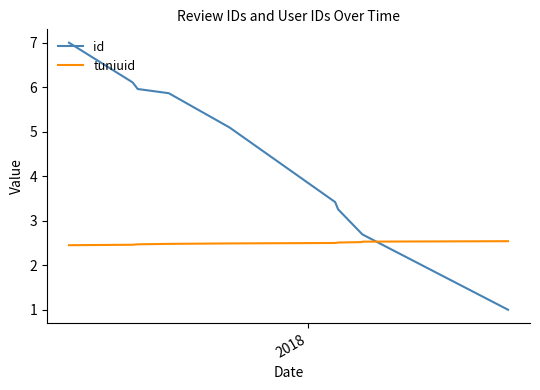

How many times do id and tuniuid cross each other?

1